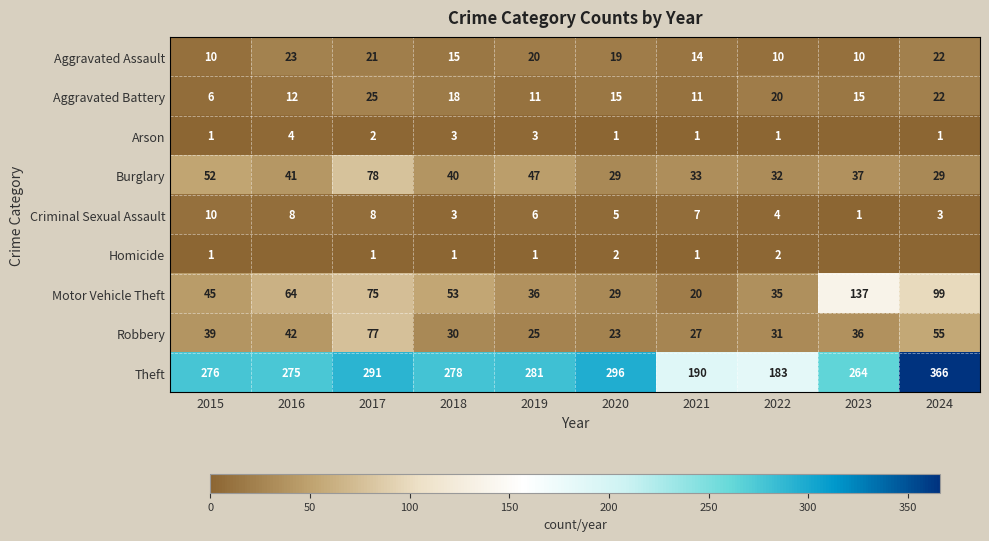

Where does the Motor Vehicle Theft series first go above 53?

2016